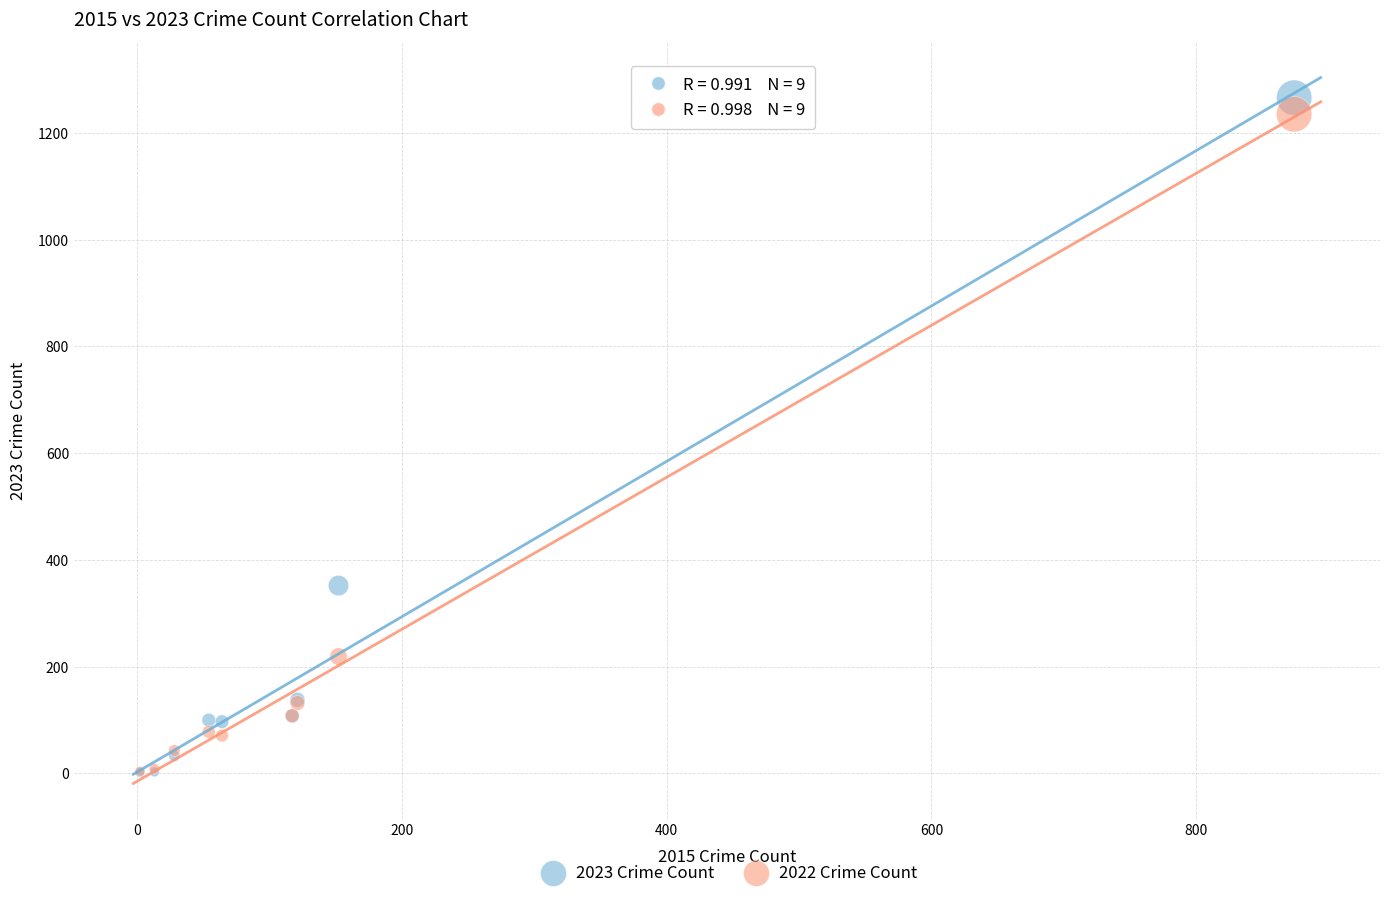

Across all series, what Y value is closest to 634?

352